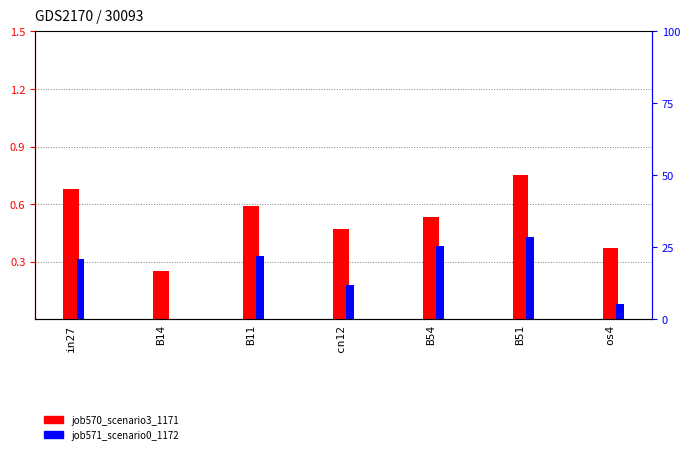

List the series in order of their peak value, lowest first.

job571_scenario0_1172, job570_scenario3_1171